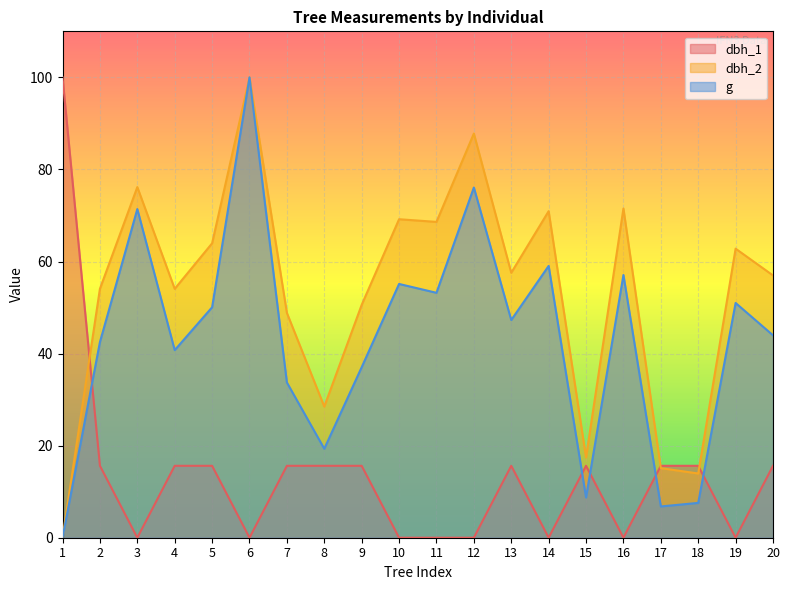

At which label is dbh_2 closest to 49?

7